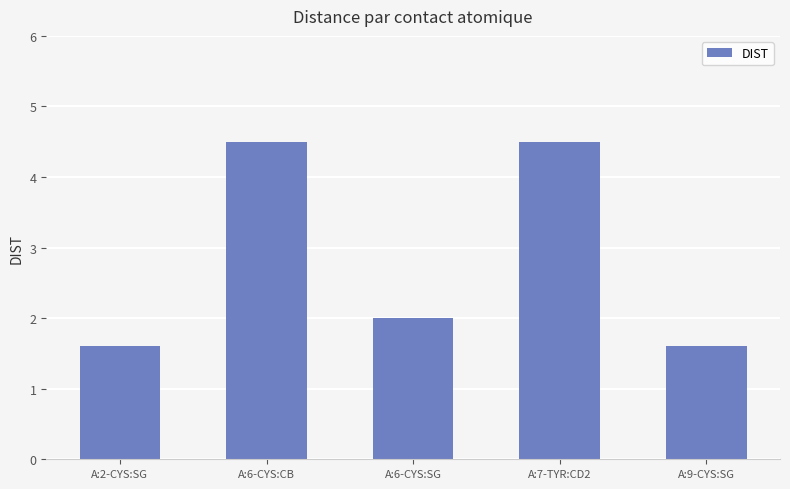

What is the difference between the second highest and minimum values?

2.9